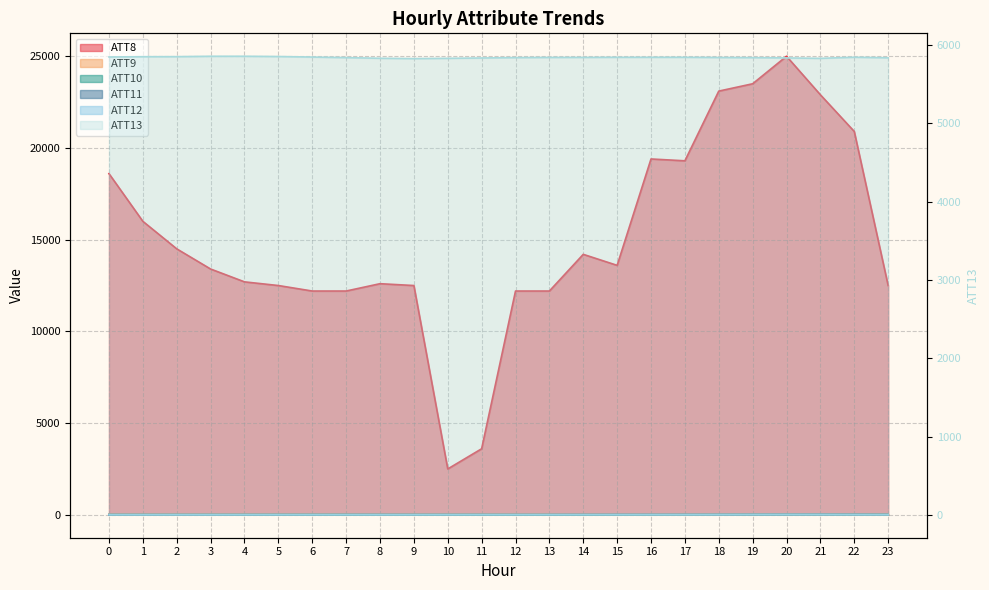

What is the sum of all ATT13 values?

140216.6